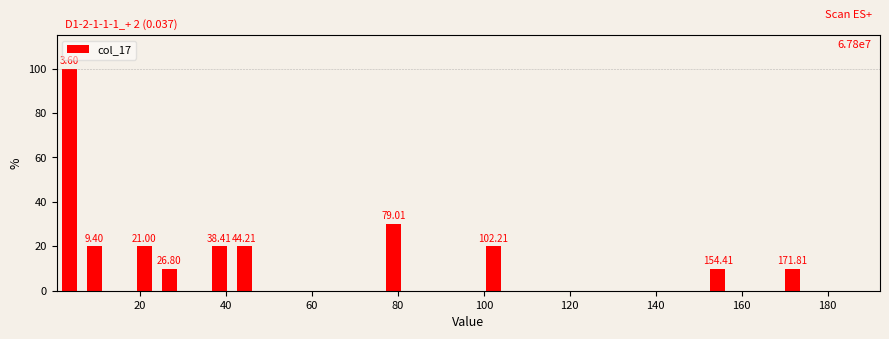

Around what value on the x-axis is the tallest bar? Give the approximate position of its centre, as read against the axis.

4